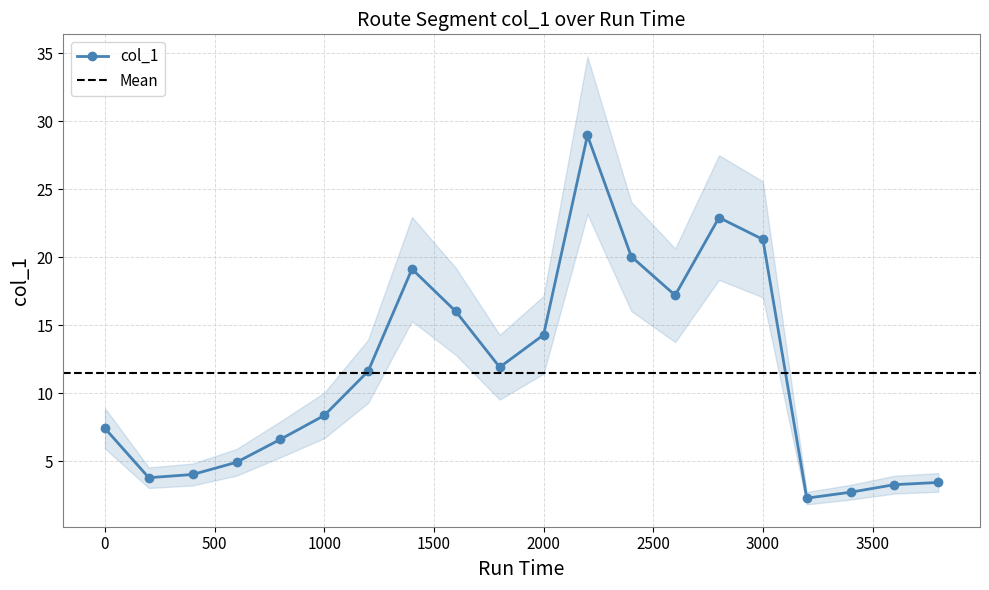

What is the highest value of the col_1 series?

29.0